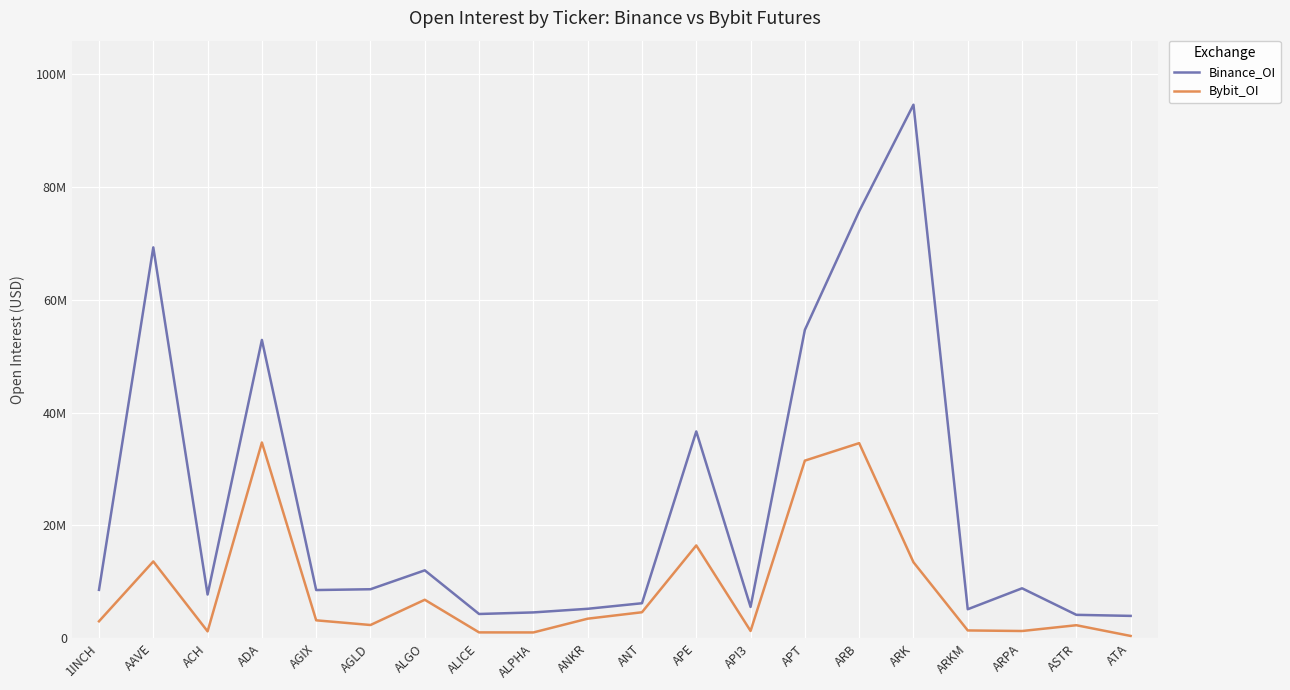

True or false: Bybit_OI and Binance_OI cross at least once.

False